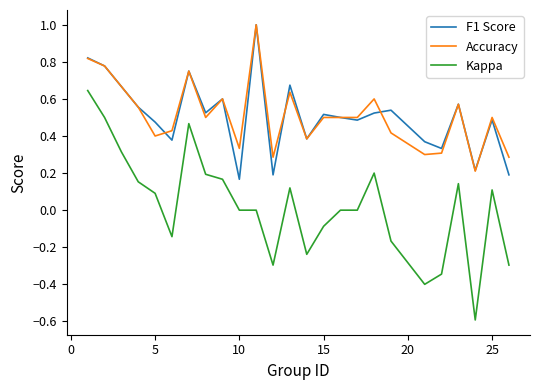

Which series has the widest spread of values?

Kappa